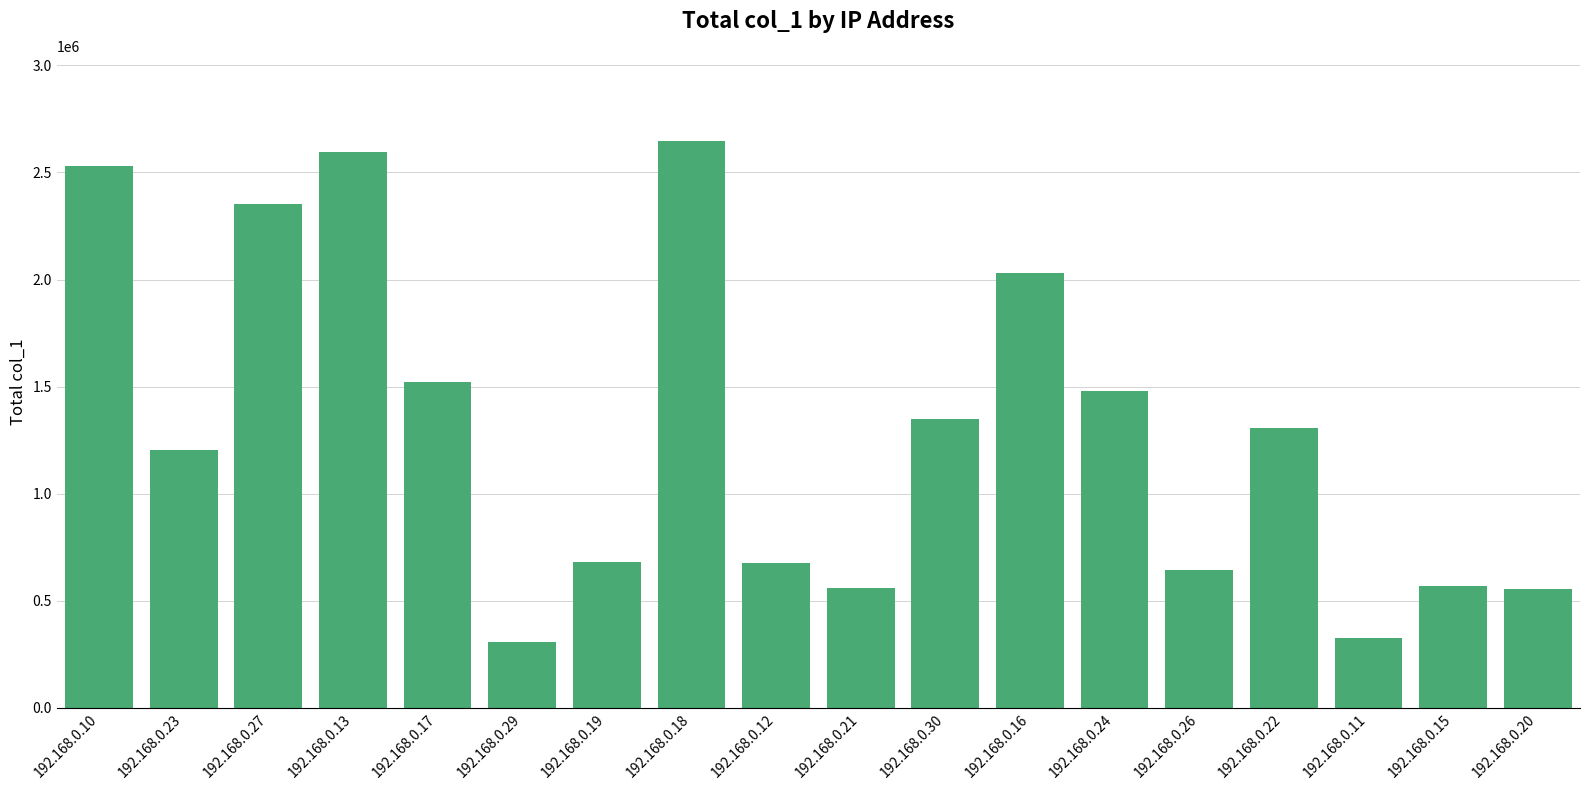

Is it true that the value at 192.168.0.27 is 2354253?

True